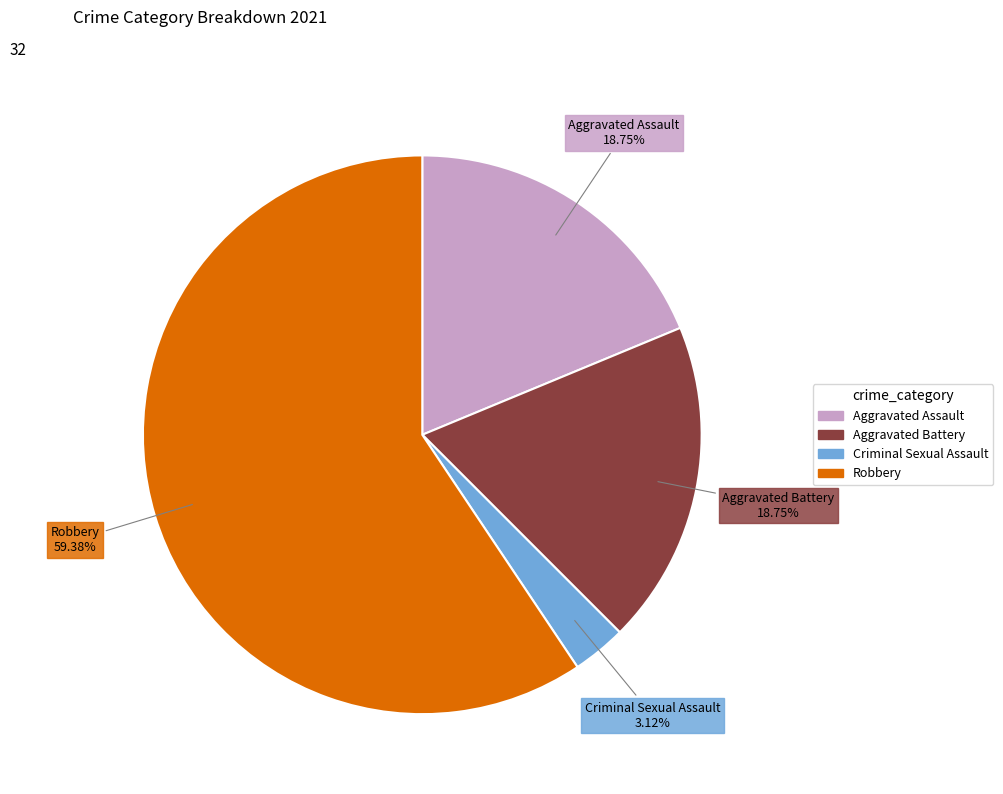

Is it true that Criminal Sexual Assault is 3% of the pie?

True